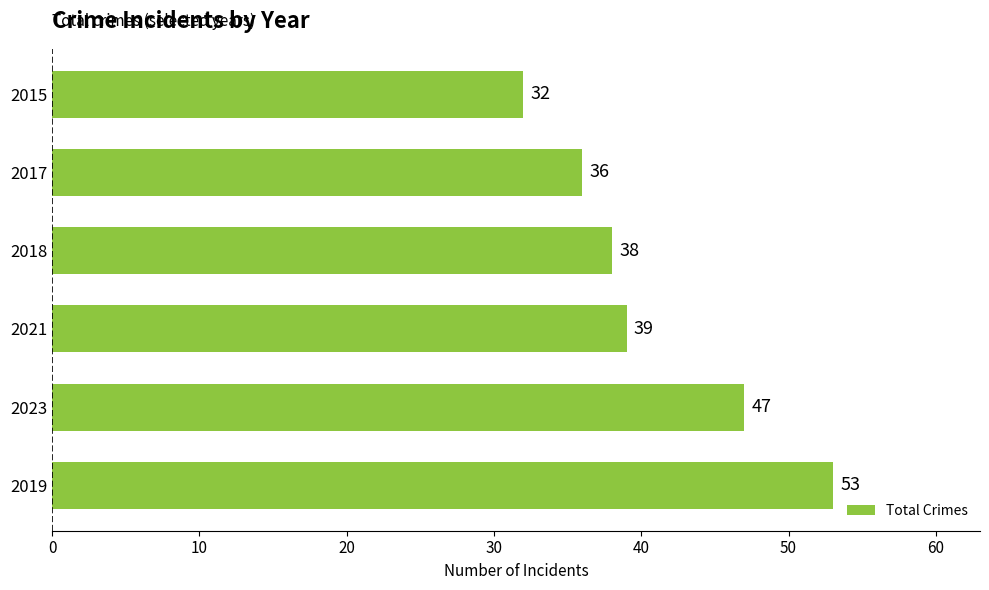

What is the approximate value at 2018?

38